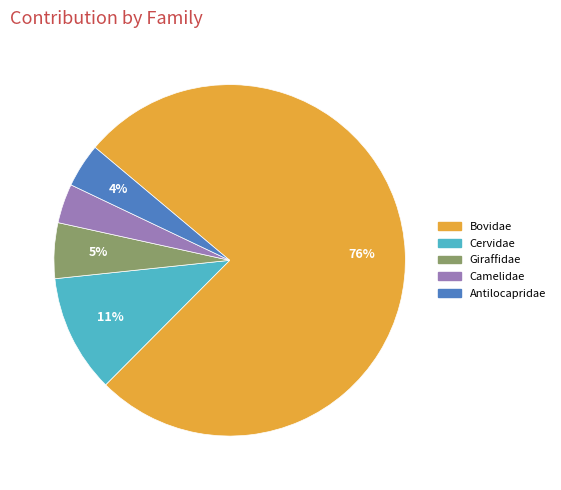

Do Giraffidae and Antilocapridae together represent more than half of the pie?

No